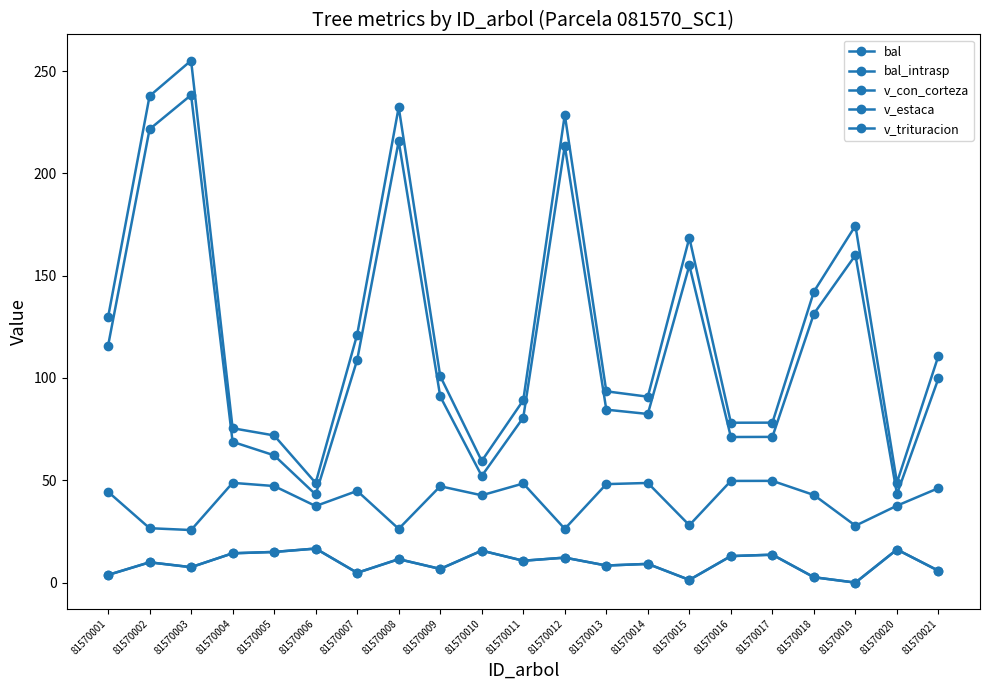

Does the chart have visible grid lines?

No